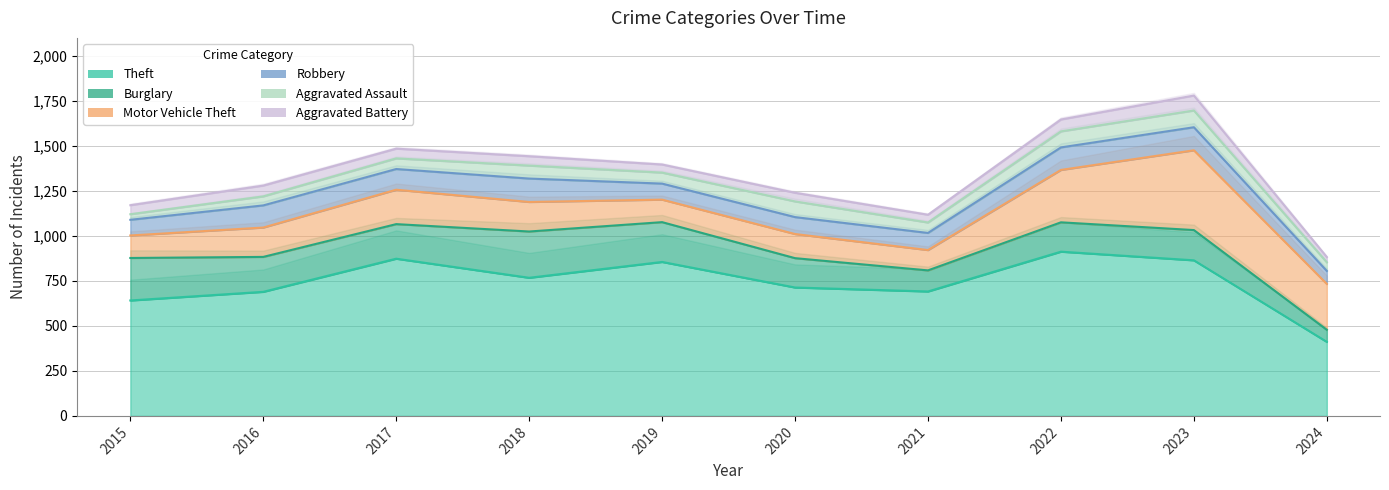

Is the value of Burglary at 2020 greater than the value of Theft at 2024?

No